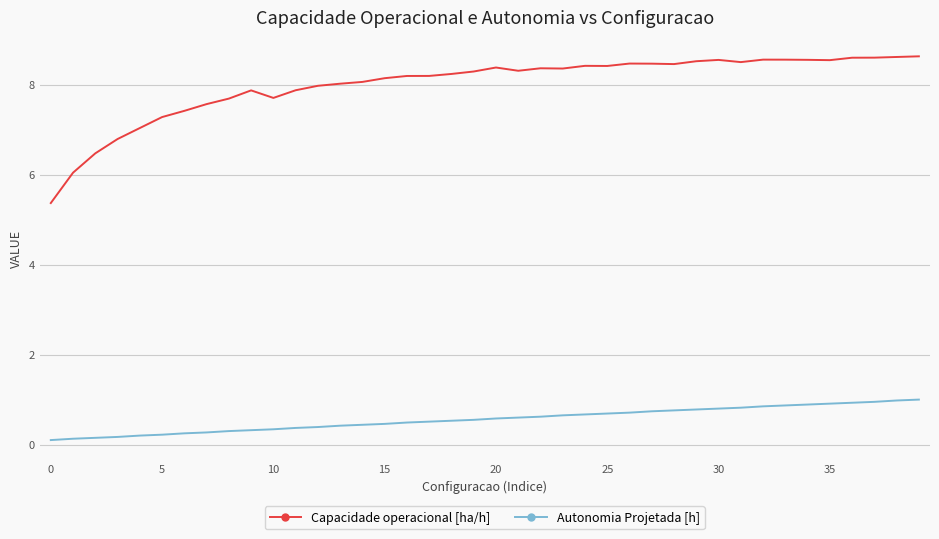

True or false: Autonomia Projetada [h] and Capacidade operacional [ha/h] intersect in this chart.

False